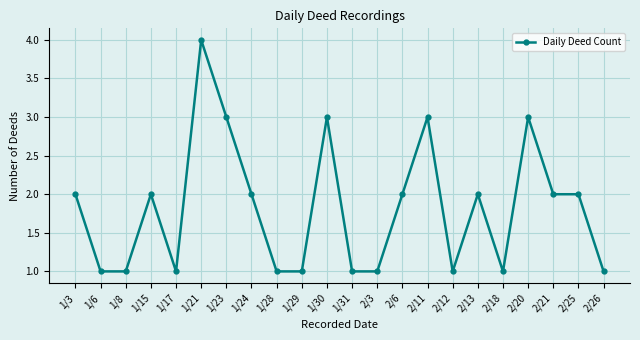

What is the ratio of the value at 2/18 to the value at 2/13?

0.5